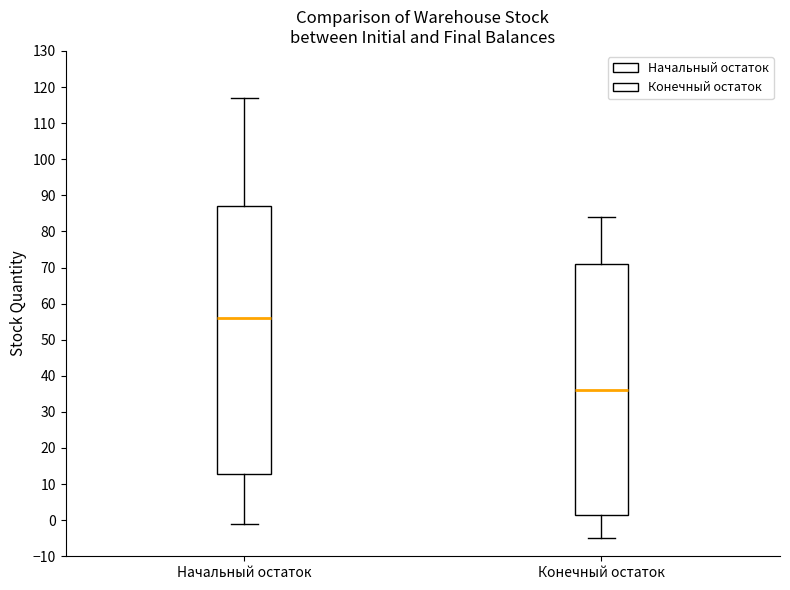

Which box has the highest median line?

Начальный остаток